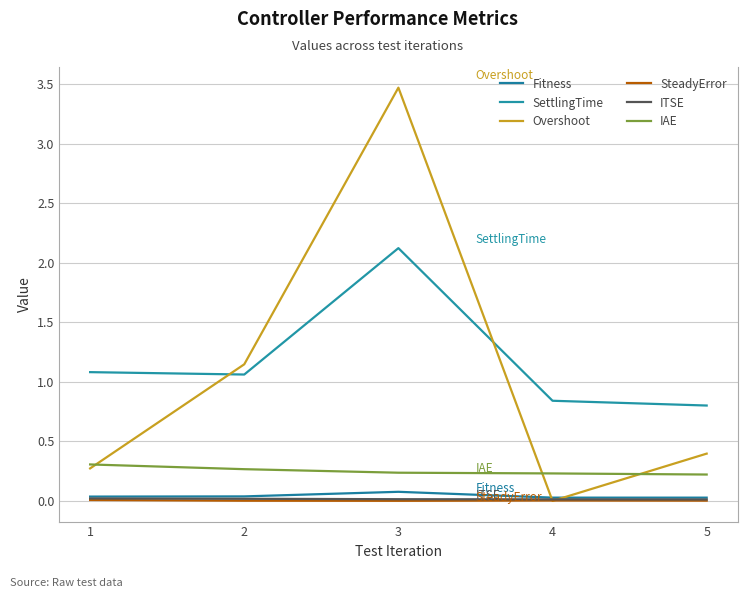

In Fitness, how many points are higher than both neighbors (excluding endpoints)?

1